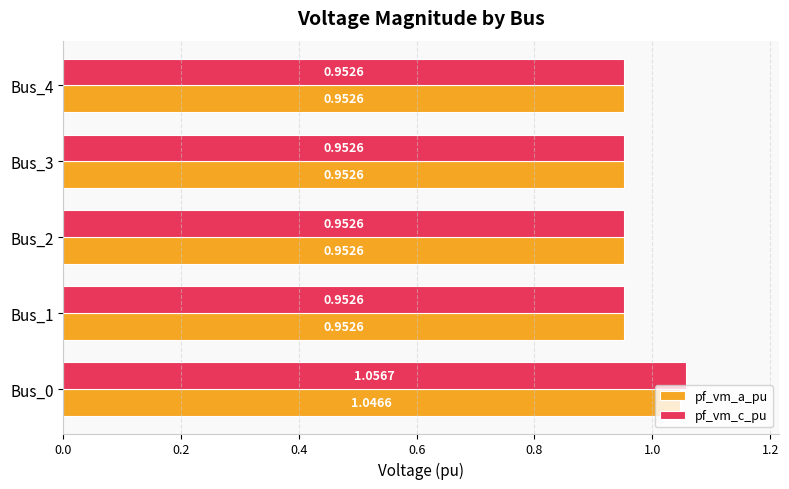

How many pf_vm_c_pu values are between 0 and 1?

4